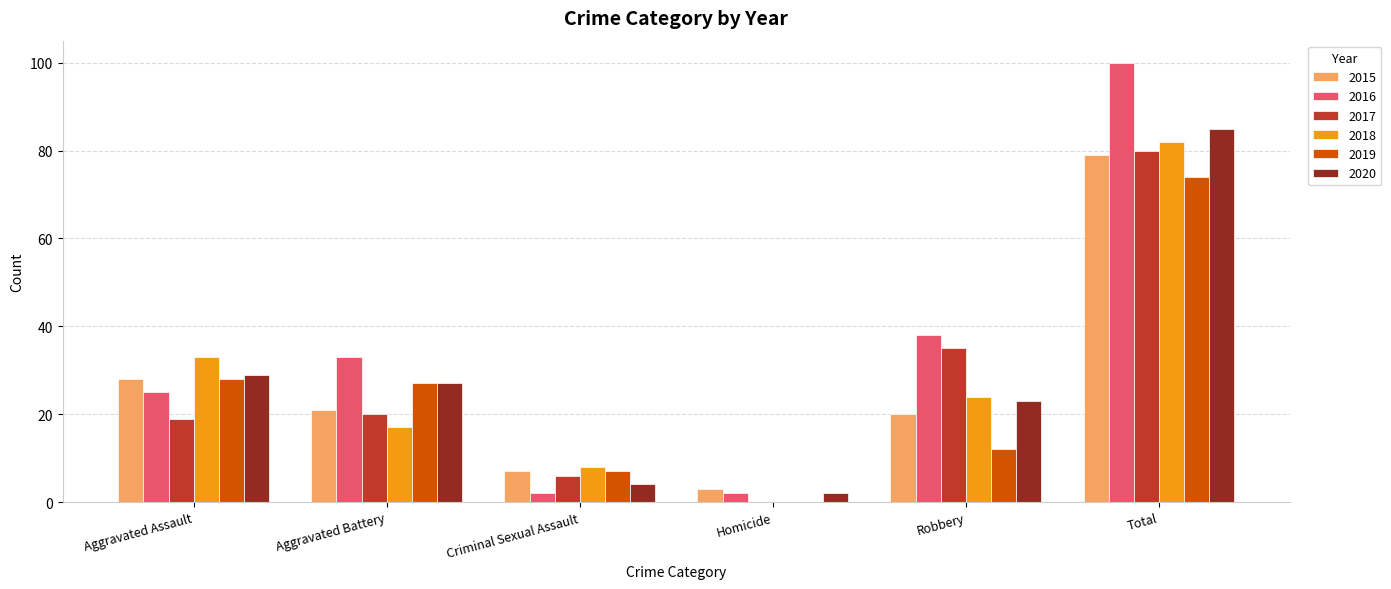

What is the total value across all series at Total?

500